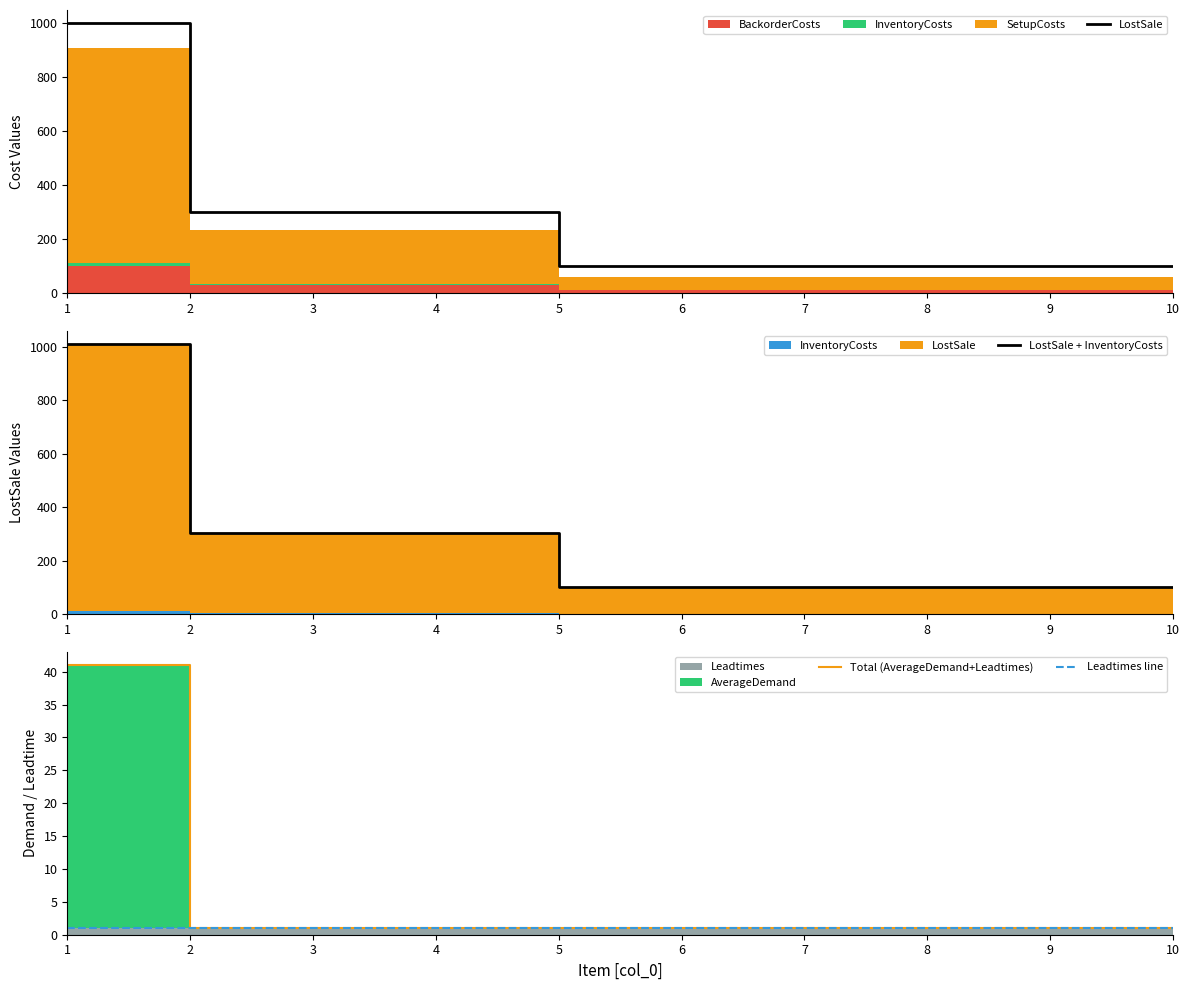

Reading left to right, extract all data points from this chart.

LostSale: 1000	300	300	300	100	100	100	100	100	100
LostSale + InventoryCosts: 1010	303	303	303	101	101	101	101	101	101
Total (AverageDemand+Leadtimes): 41	1	1	1	1	1	1	1	1	1
Leadtimes line: 1	1	1	1	1	1	1	1	1	1